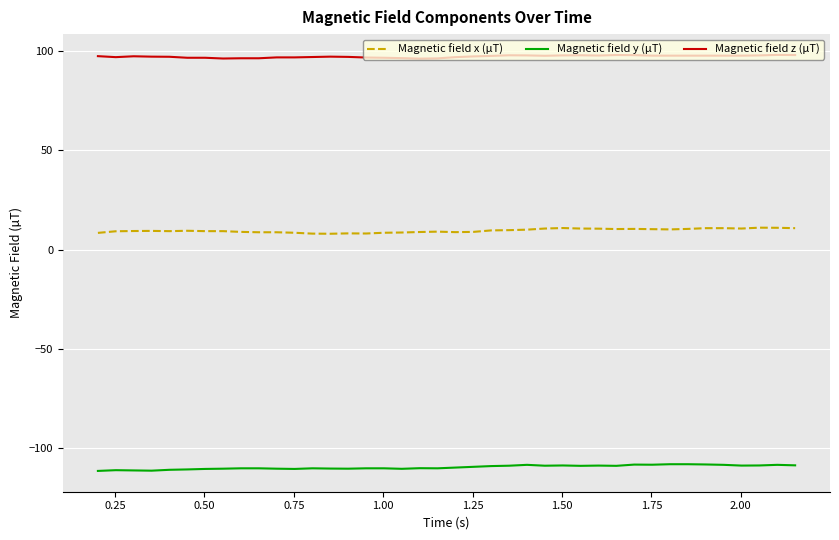

At how many categories does at least one series exceed 11?

40